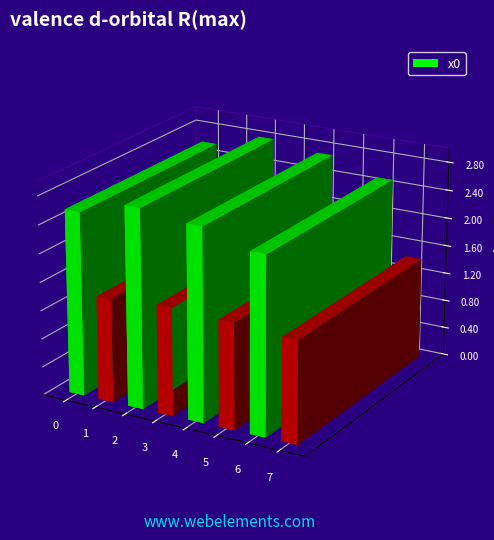

How many data points are less than 2?

4